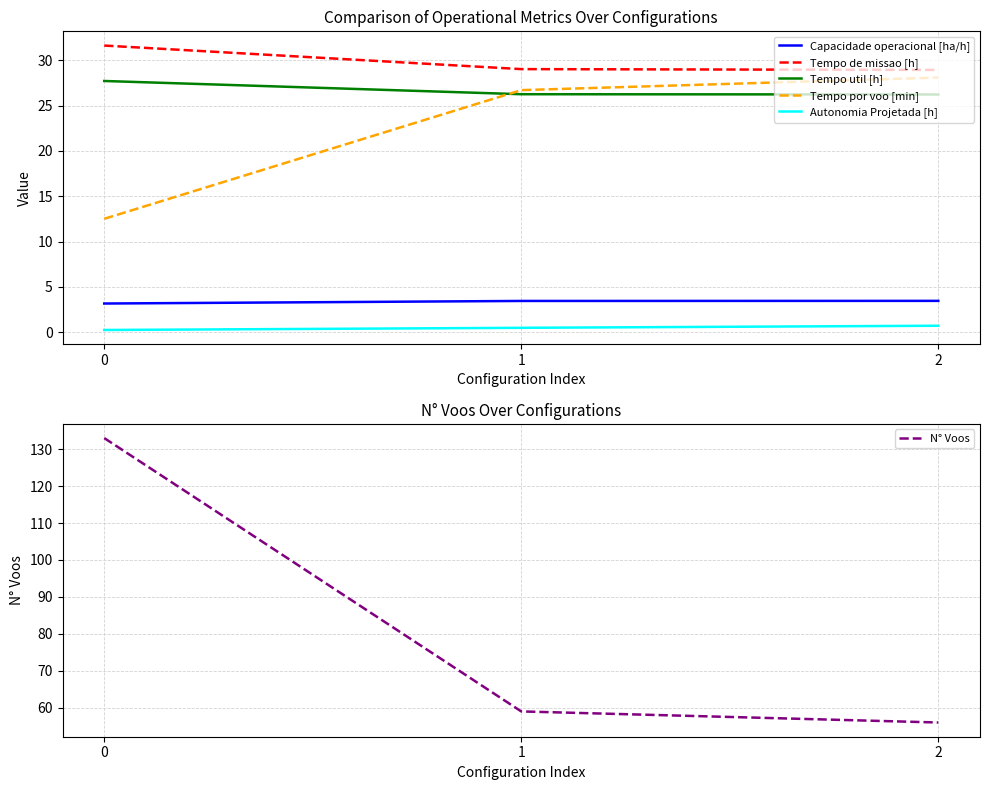

At 0, list the series in order from largest to smallest.

N° Voos, Tempo de missao [h], Tempo util [h], Tempo por voo [min], Capacidade operacional [ha/h], Autonomia Projetada [h]